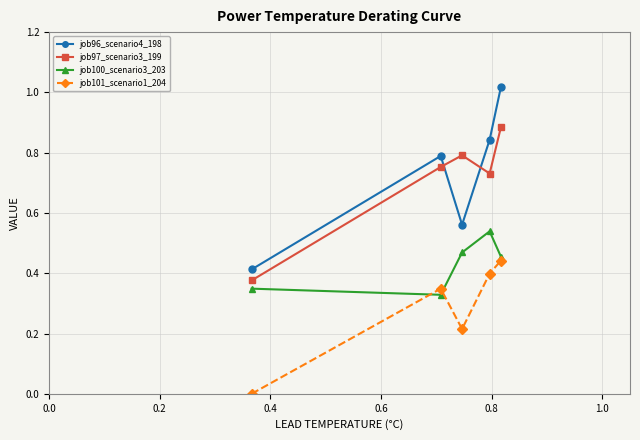

Which series has the widest spread of values?

job96_scenario4_198